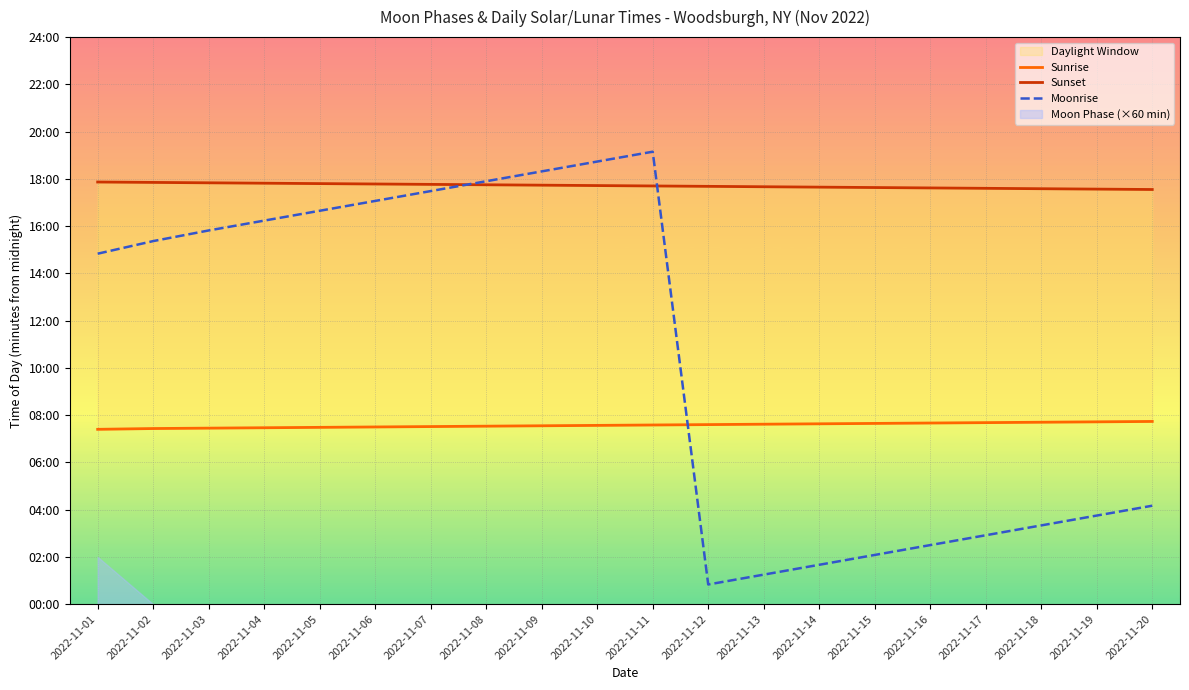

How many times do Sunrise and Moonrise cross each other?

1